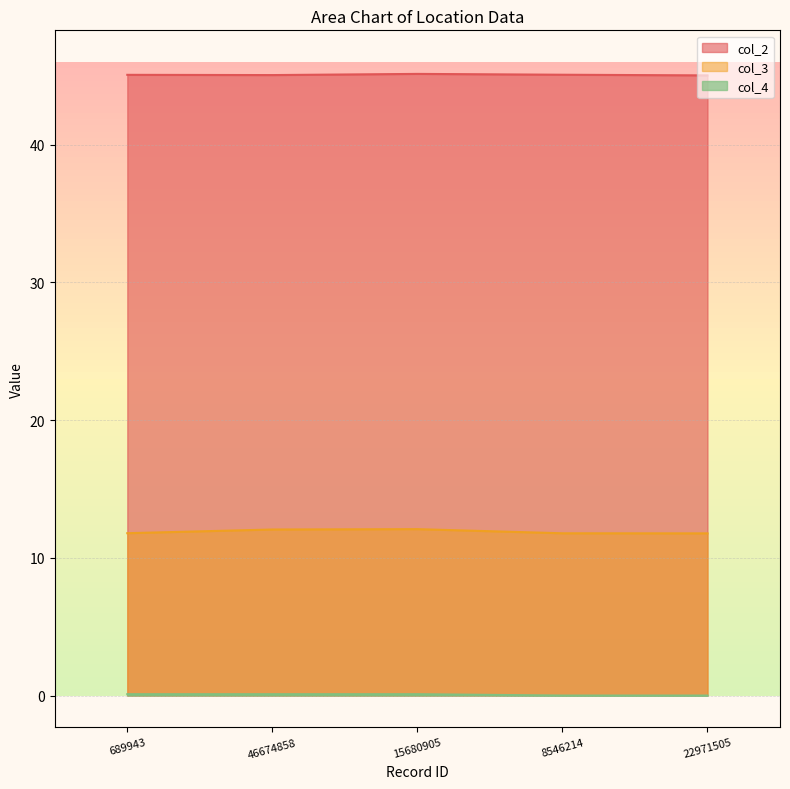

What is the total value across all series at 8546214?

56.9